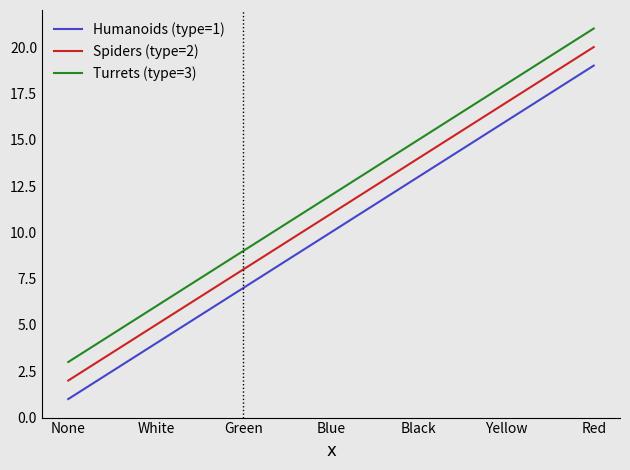

What is the total value across all series at Red?

60